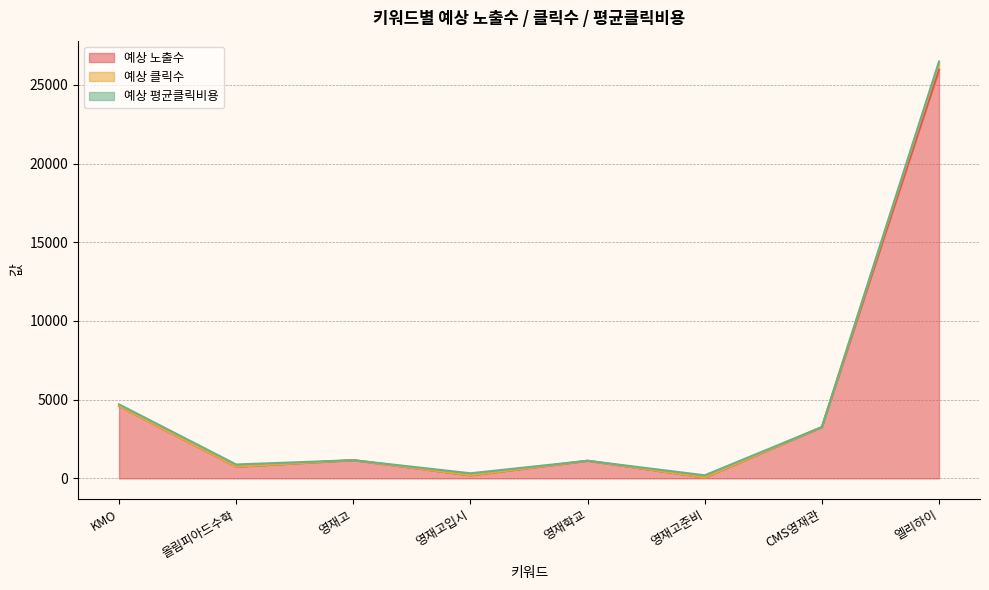

What is the total value across all series at CMS영재관?

3257